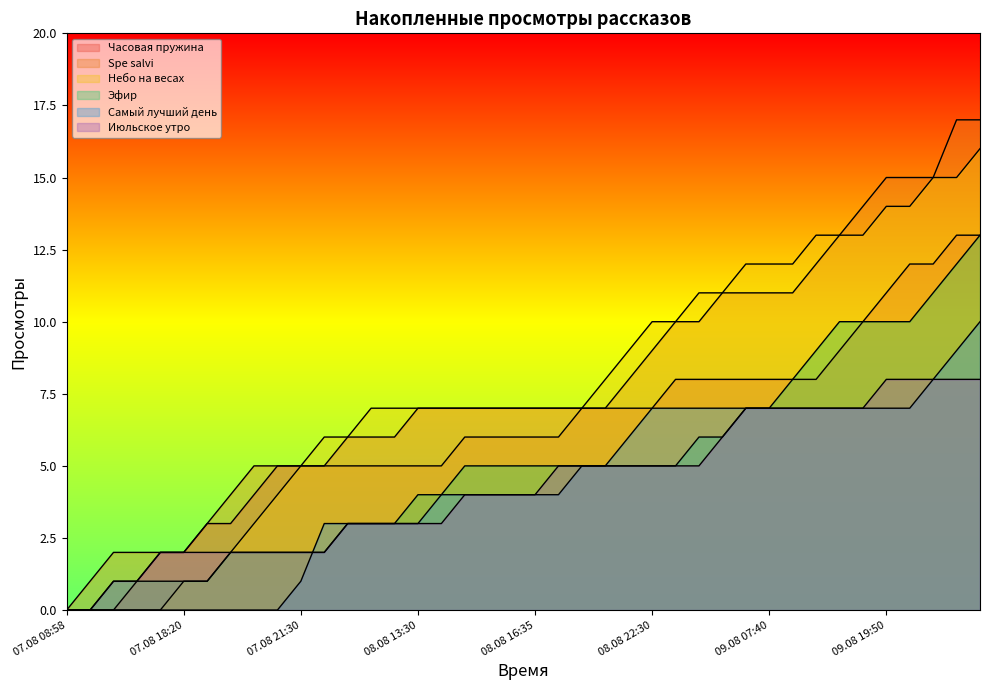

How many lines are shown in the chart?

6